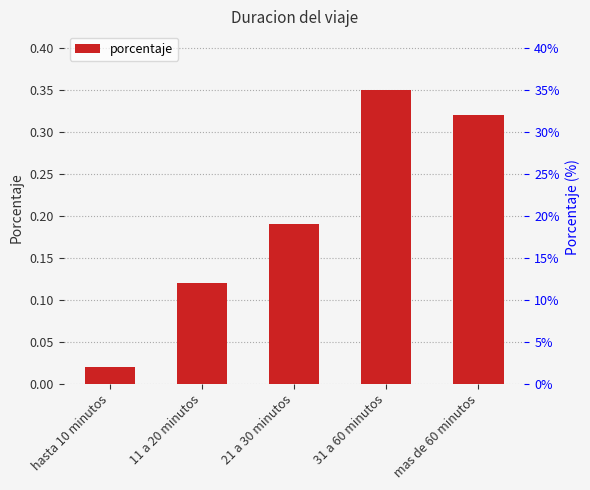

Reading left to right, what are all the values shown in this chart?

0.0	0.1	0.2	0.3	0.3